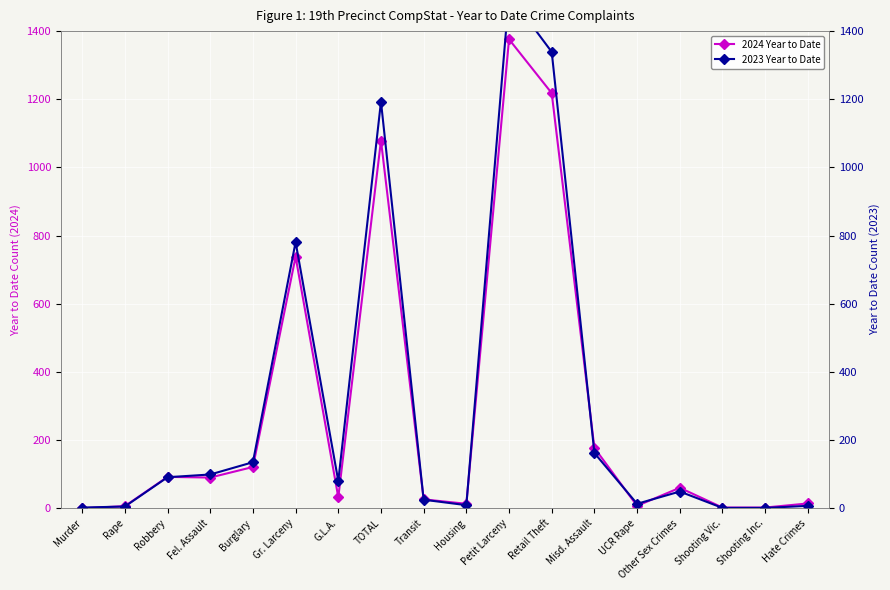

How many data points in 2023 Year to Date are above 80?

8